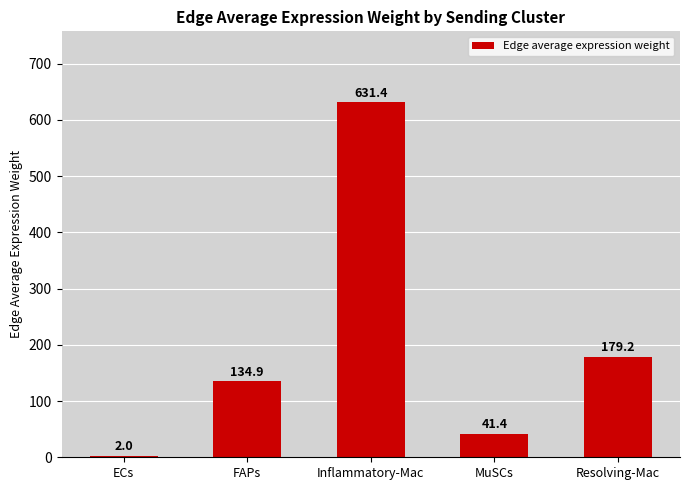

True or false: the data shows 38.1 at Resolving-Mac.

False